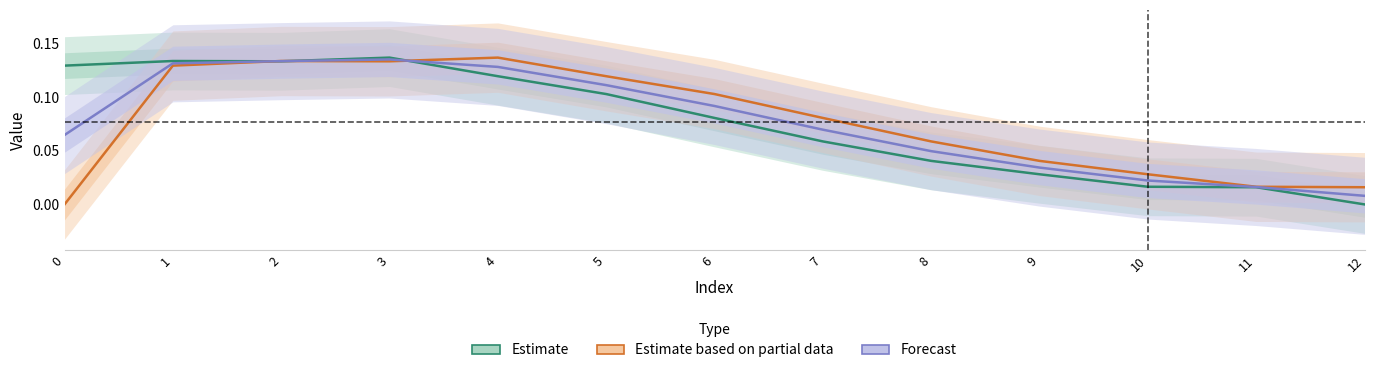

How many lines are shown in the chart?

3